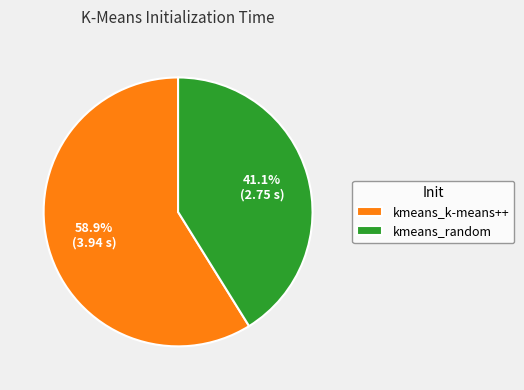

Rank the categories by value from lowest to highest.

kmeans_random, kmeans_k-means++